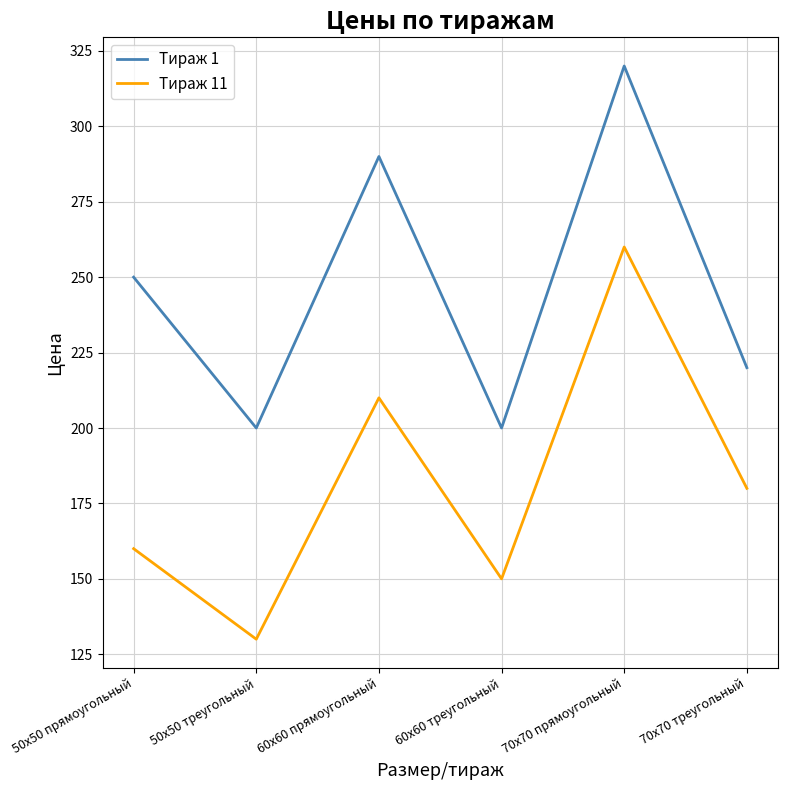

How many interior local peaks does the Тираж 11 series have?

2